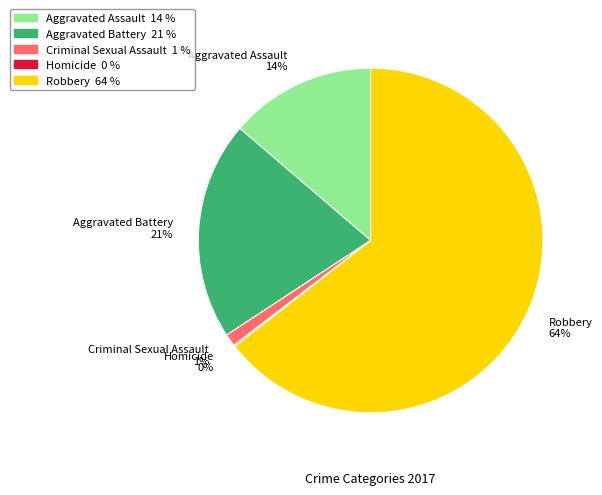

Which has a higher value, Robbery 64% or Aggravated Assault 14%?

Robbery 64%